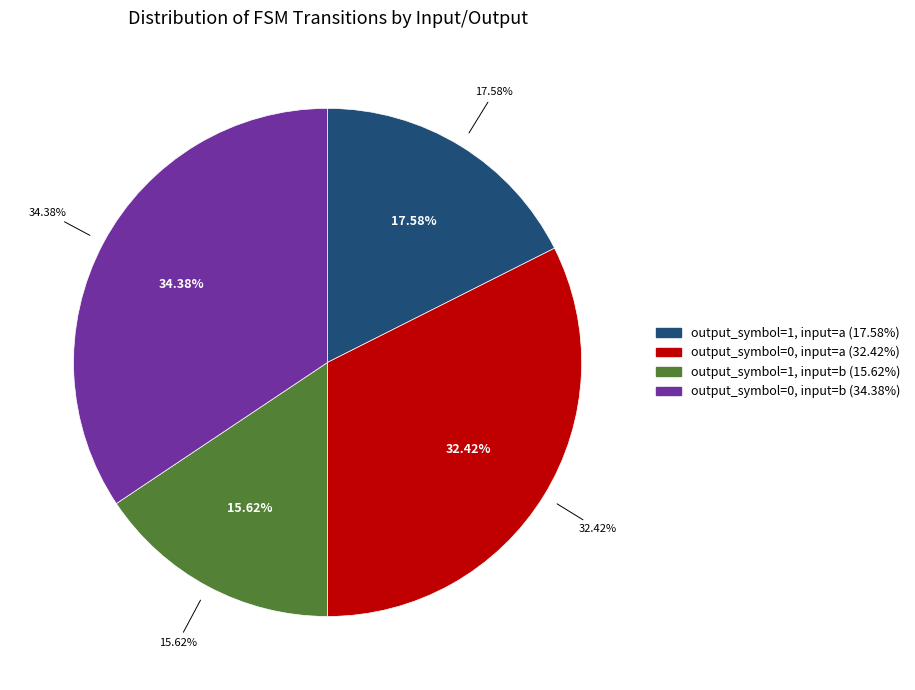

What is the largest slice in the pie chart?

output_symbol=0, input=b